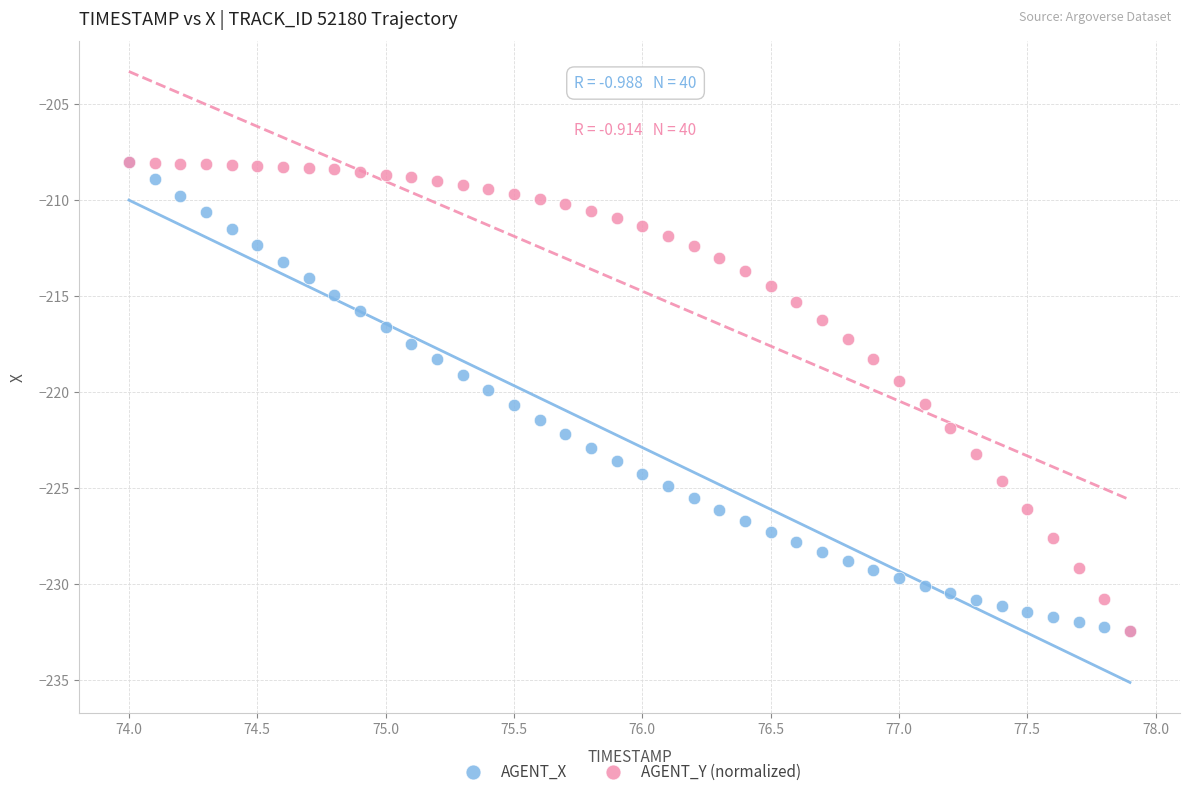

What are all the series names shown in the legend?

AGENT_X, AGENT_Y (normalized)